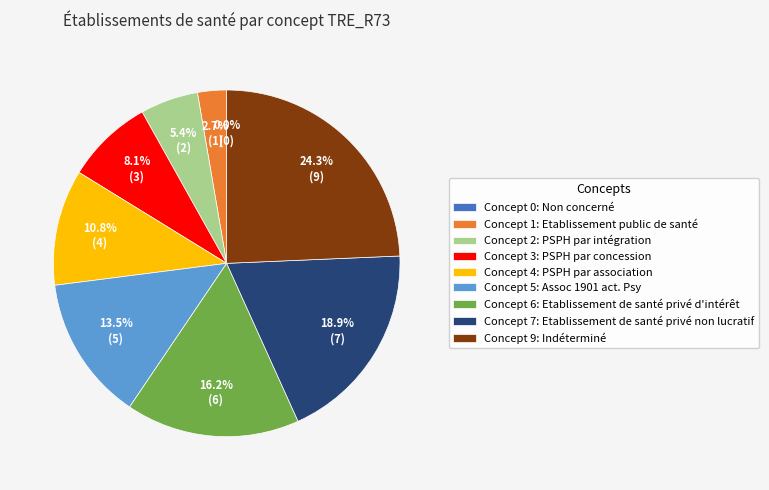

Which category has the smallest portion of the pie?

Non concerné